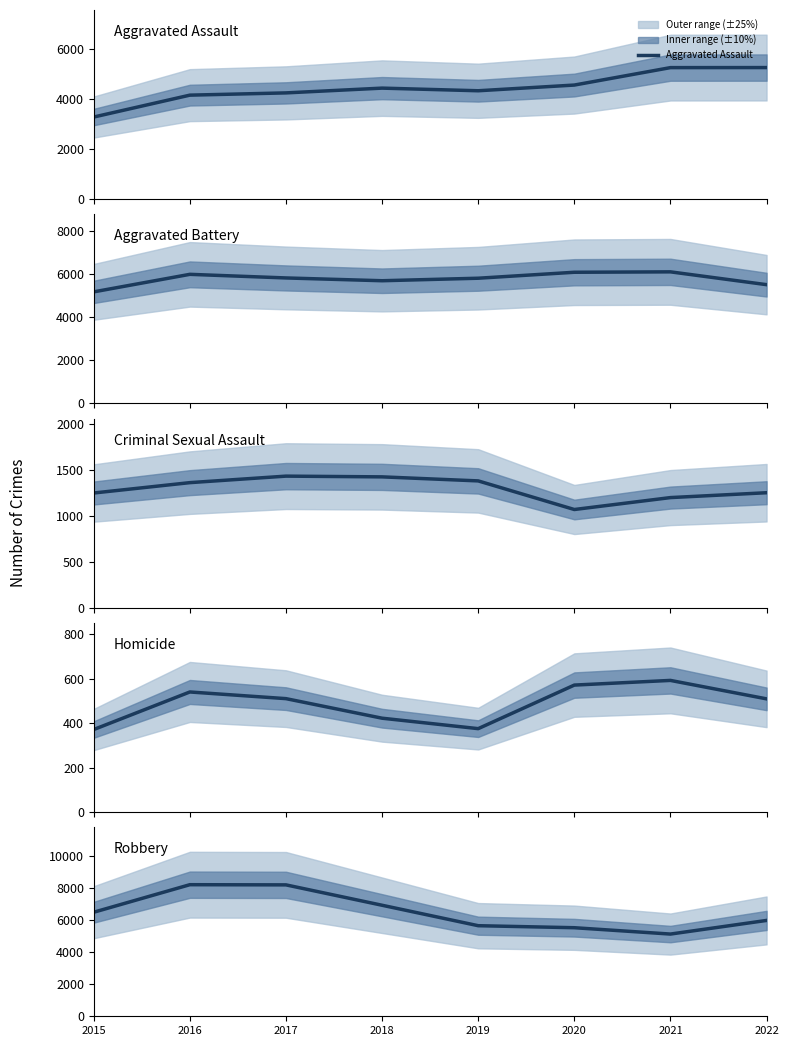

Which series changed the most between 2015 and 2020?

Aggravated Assault